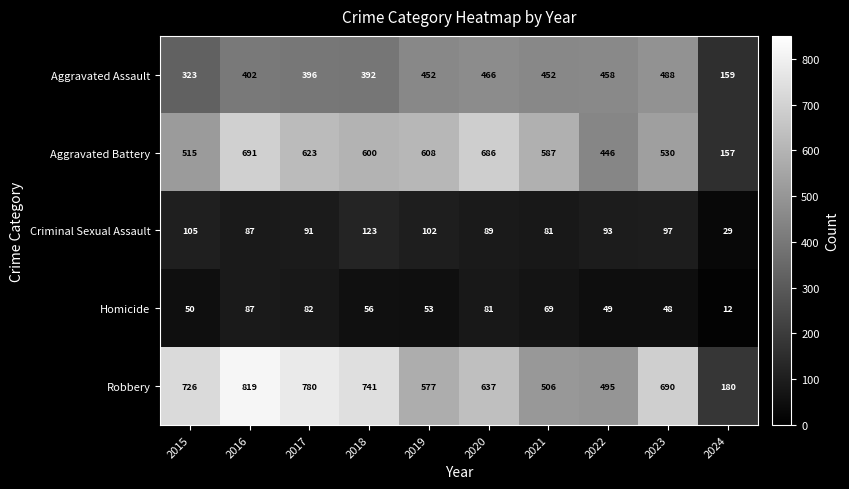

At how many categories does at least one series exceed 526?

8